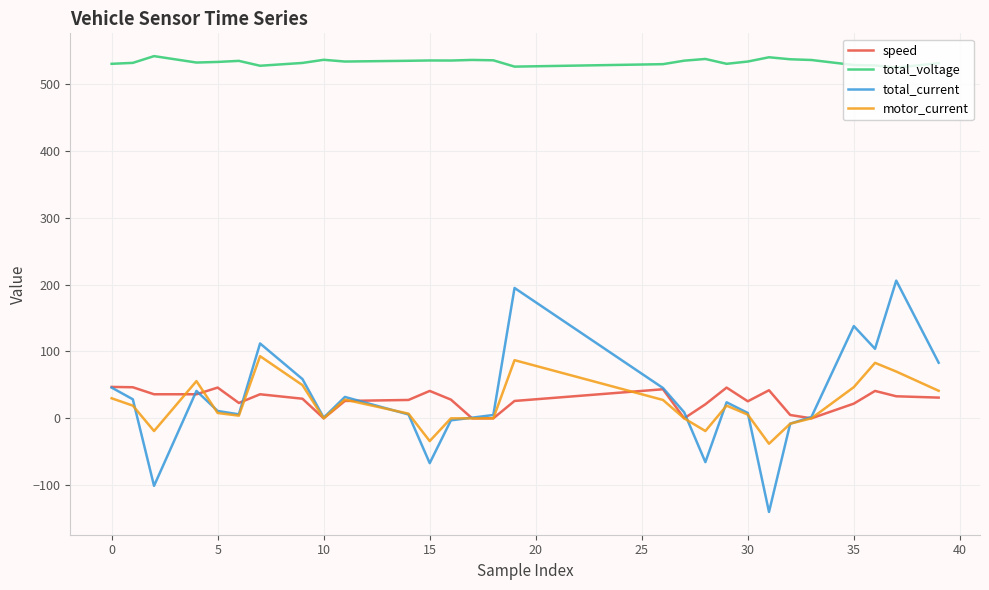

Which series has the largest total across all categories?

total_voltage